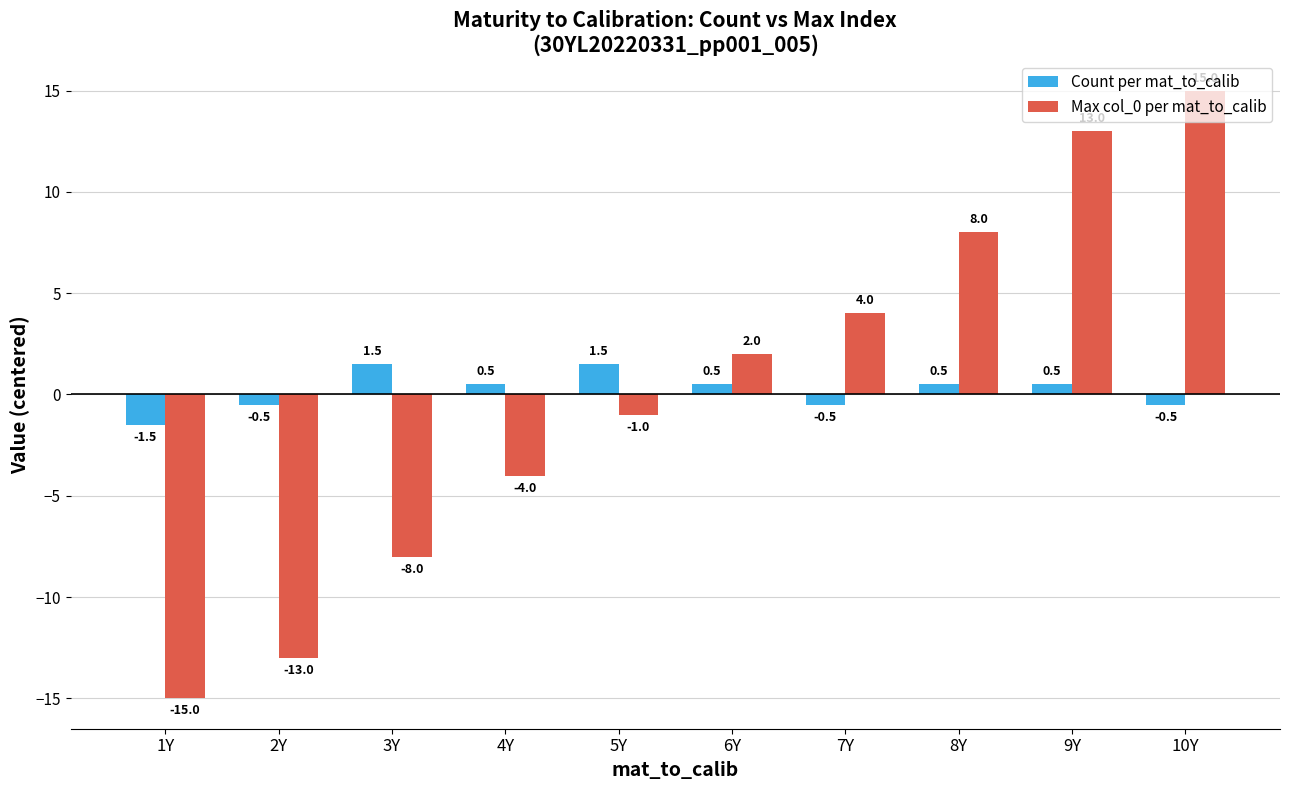

How many data points in Count per mat_to_calib are less than 0?

4